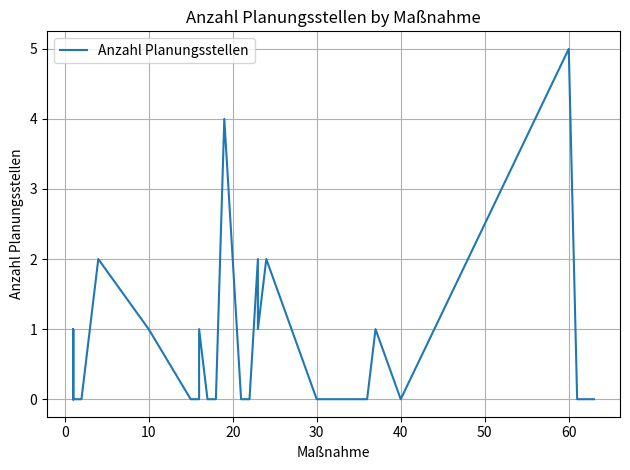

How many lines are shown in the chart?

1